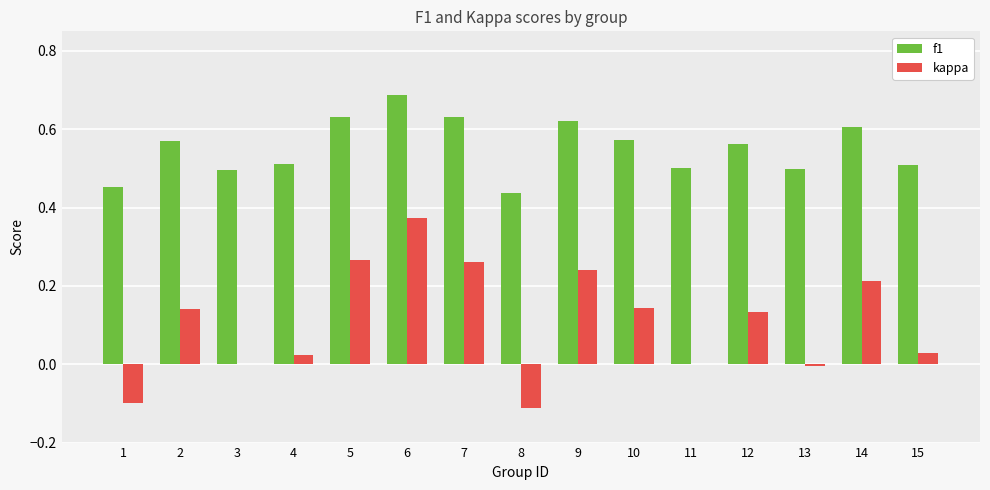

Is the value of kappa at 2 greater than the value of f1 at 13?

No